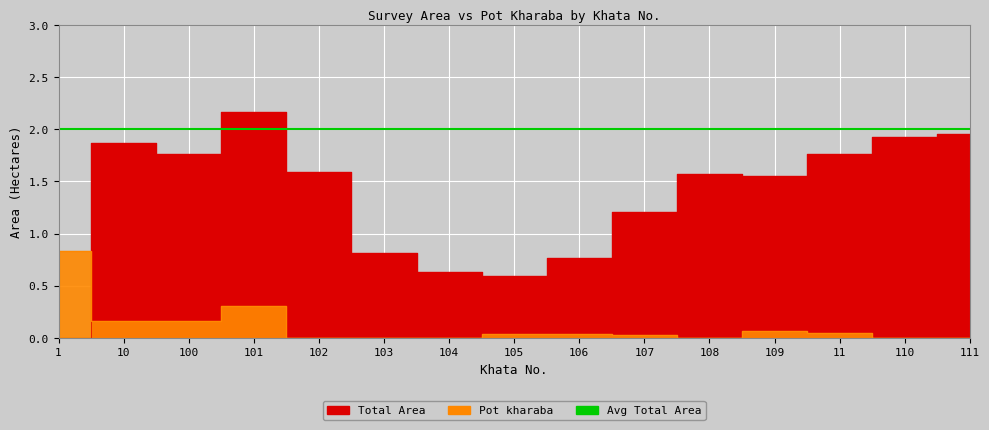

At 108, list the series in order from largest to smallest.

Total Area, Pot kharaba